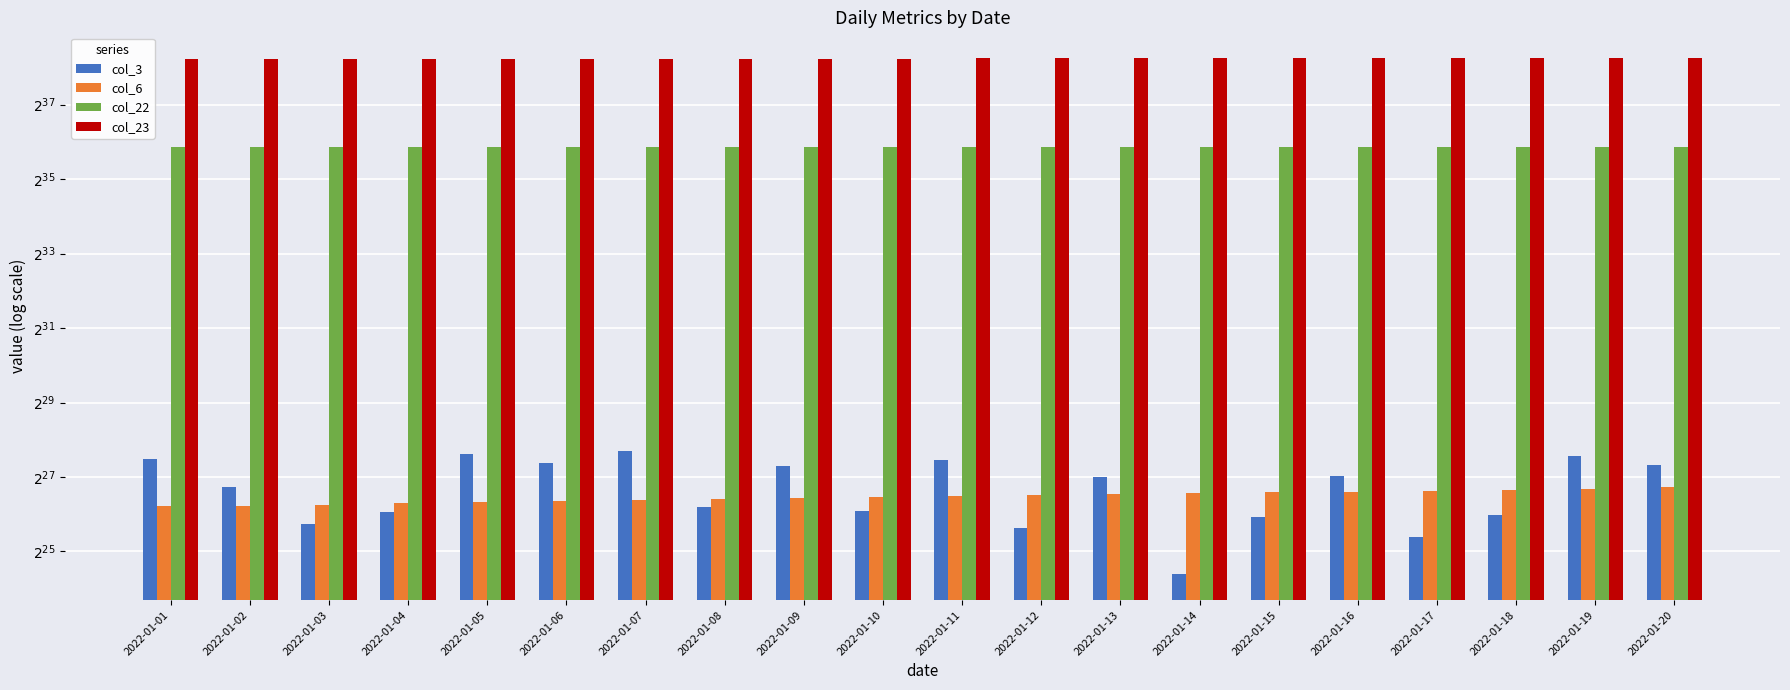

At which category is the sum across all series the highest?

2022-01-20